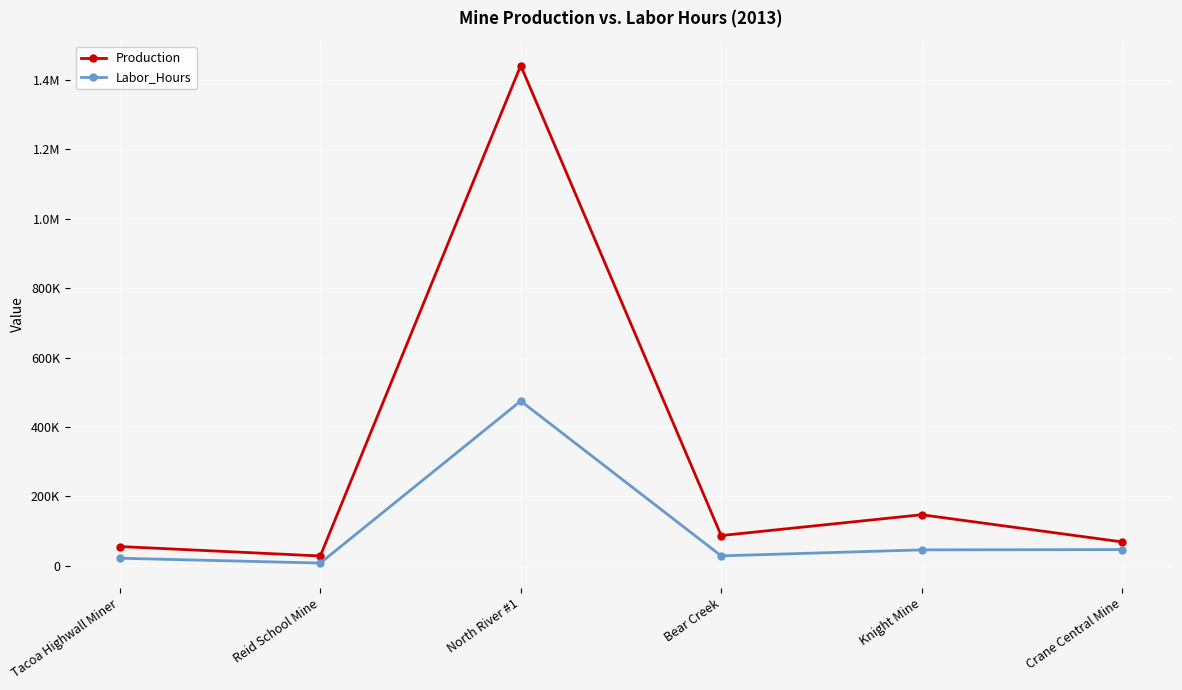

What is the label of the 3rd point from the left?

North River #1